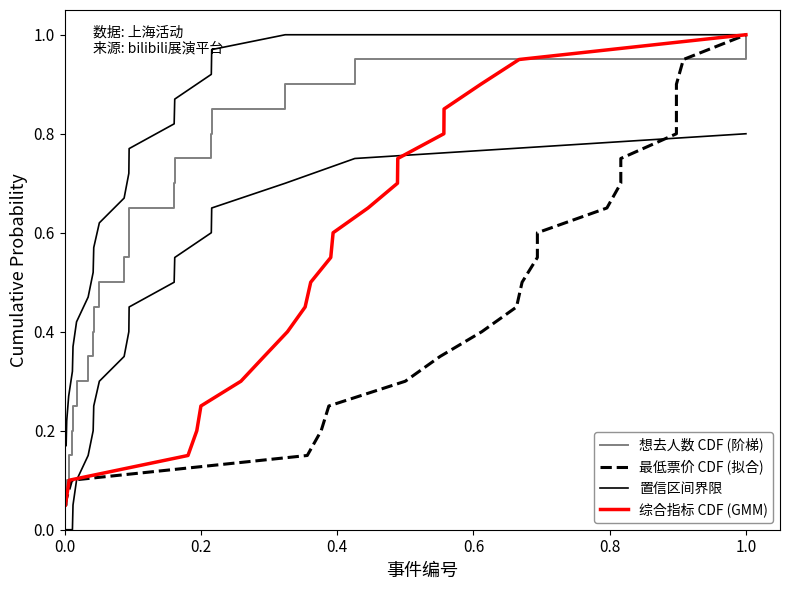

Count the number of data series in this chart.

4